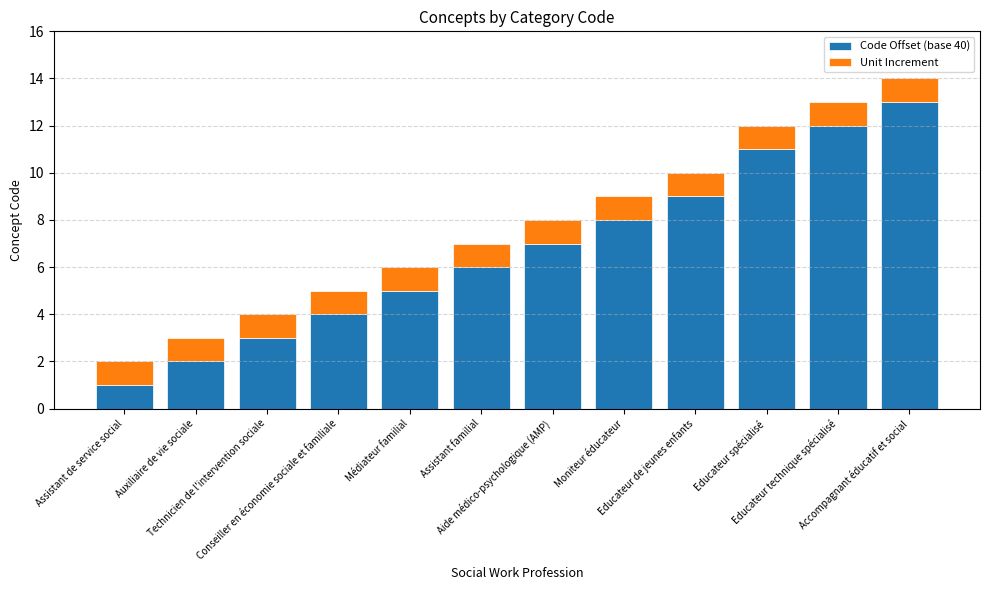

True or false: Code Offset (base 40) has a value of 7 at Aide médico-psychologique (AMP).

True